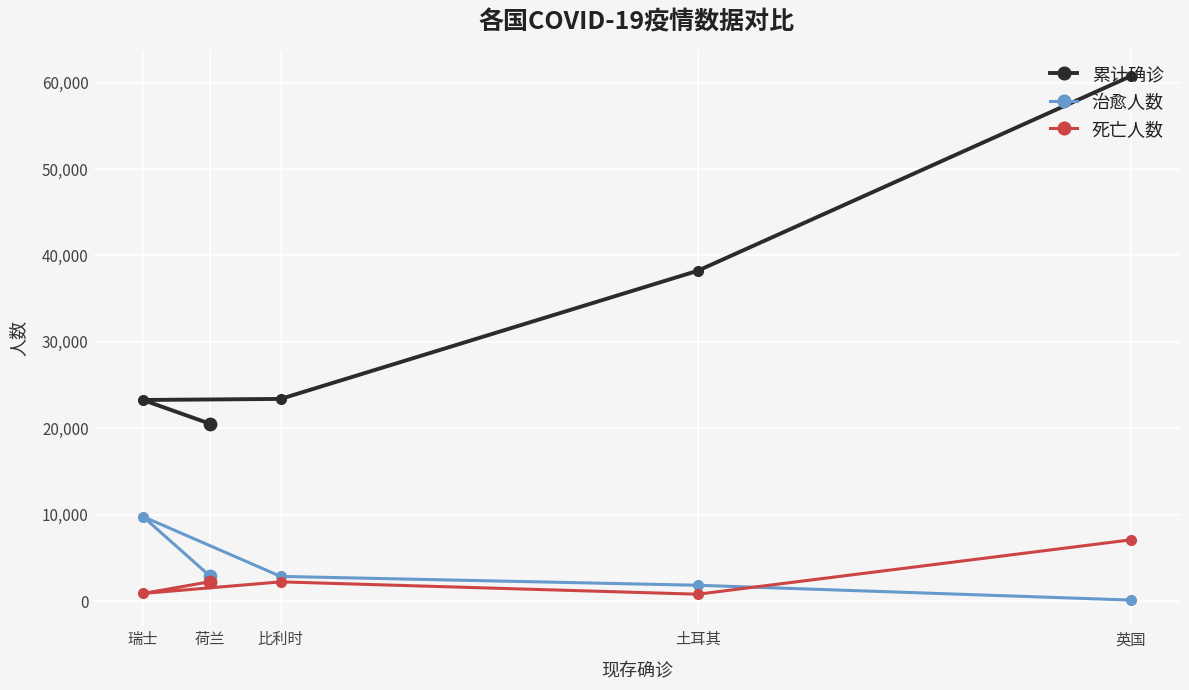

What are all the series names shown in the legend?

累计确诊, 治愈人数, 死亡人数